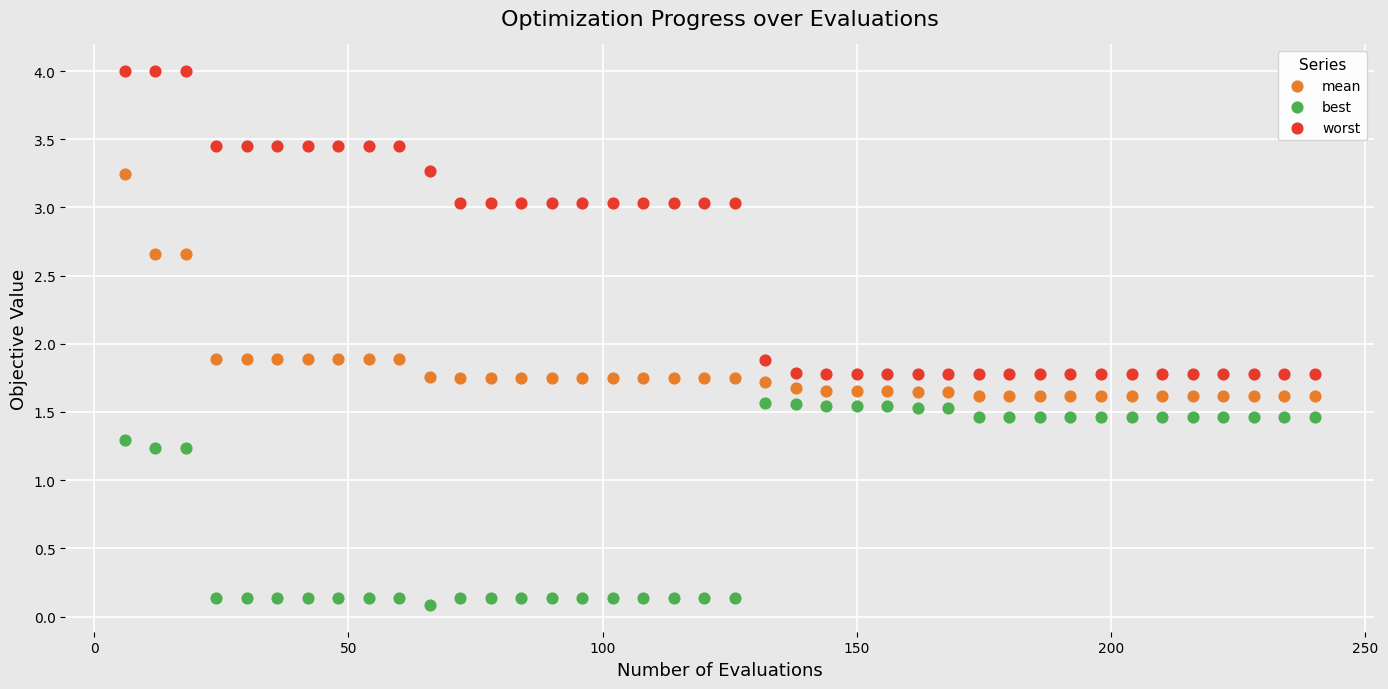

Across all data points, what is the range of X values (max minus min)?

234.0